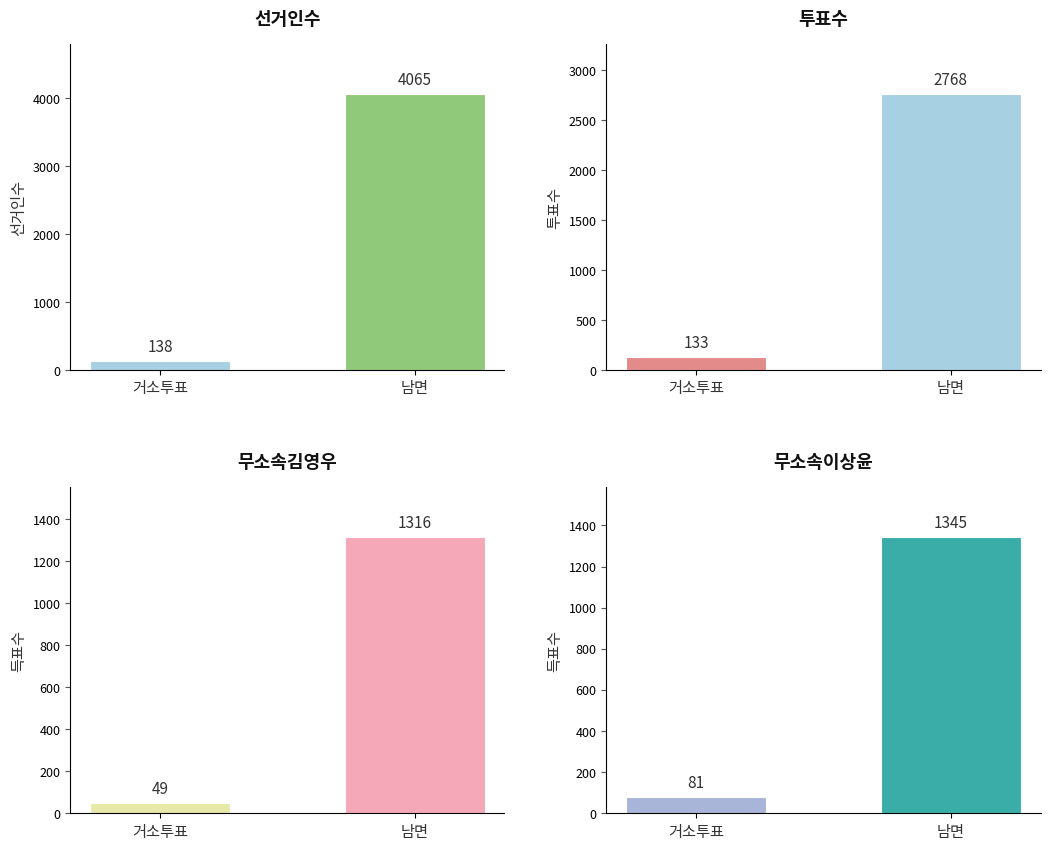

Reading left to right, extract all data points from this chart.

선거인수: 138	4065
투표수: 133	2768
무소속김영우: 49	1316
무소속이상윤: 81	1345